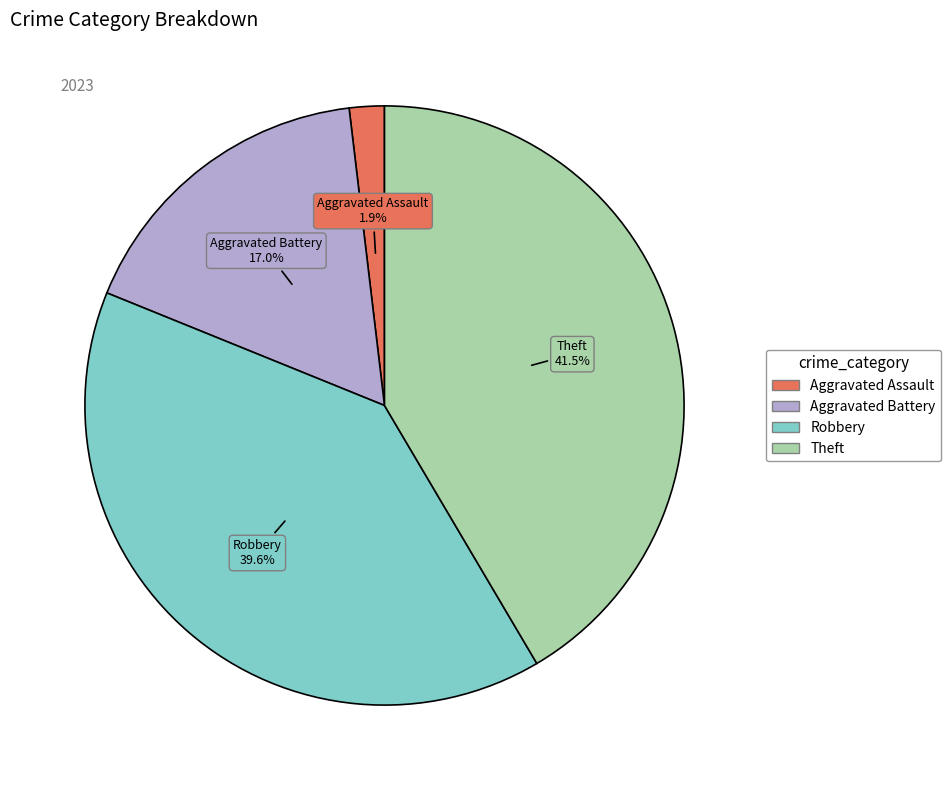

Is there any slice that represents more than half of the pie?

No